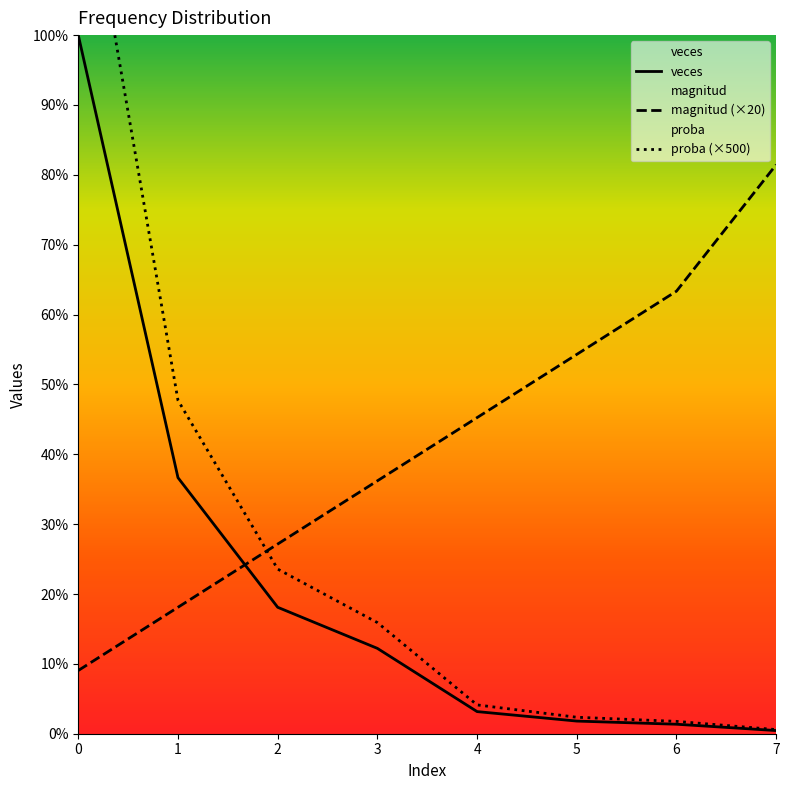

Count the number of categories in the chart.

8